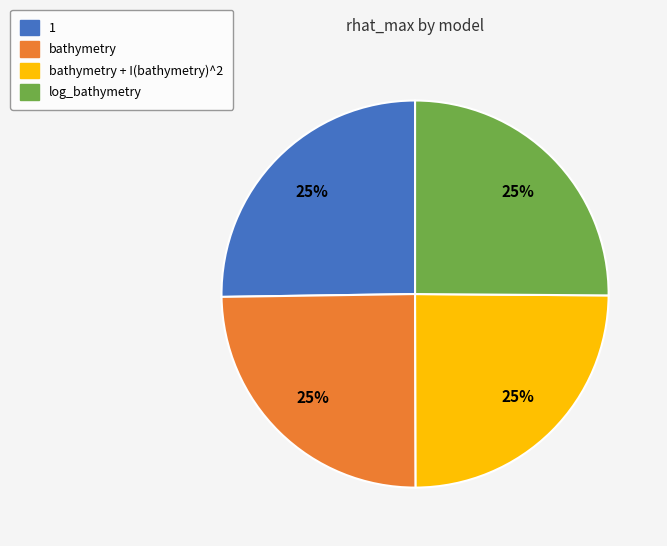

To the nearest percent, what portion does bathymetry represent?

25%